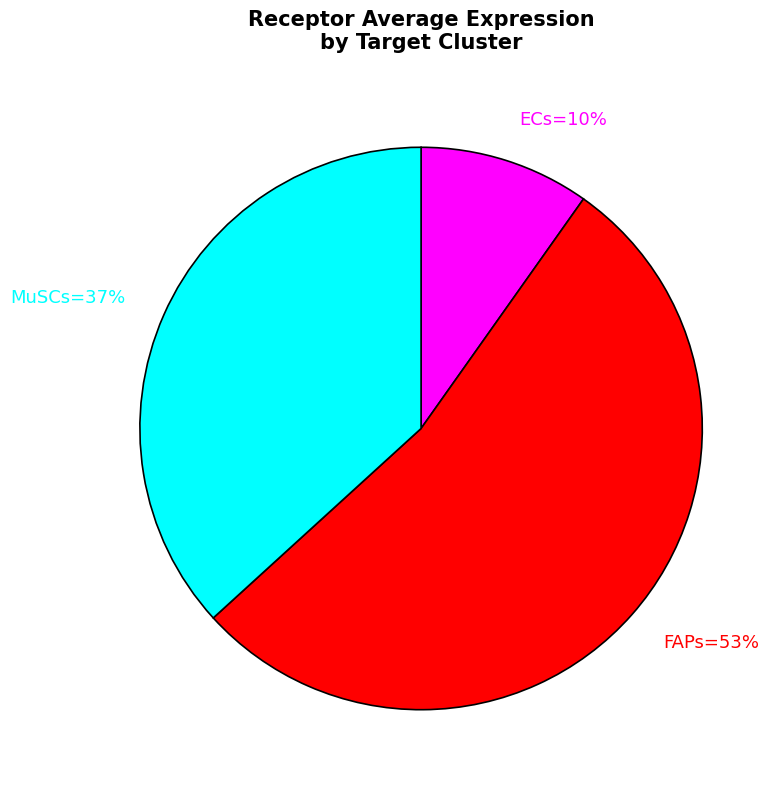

How many segments does this pie chart have?

3